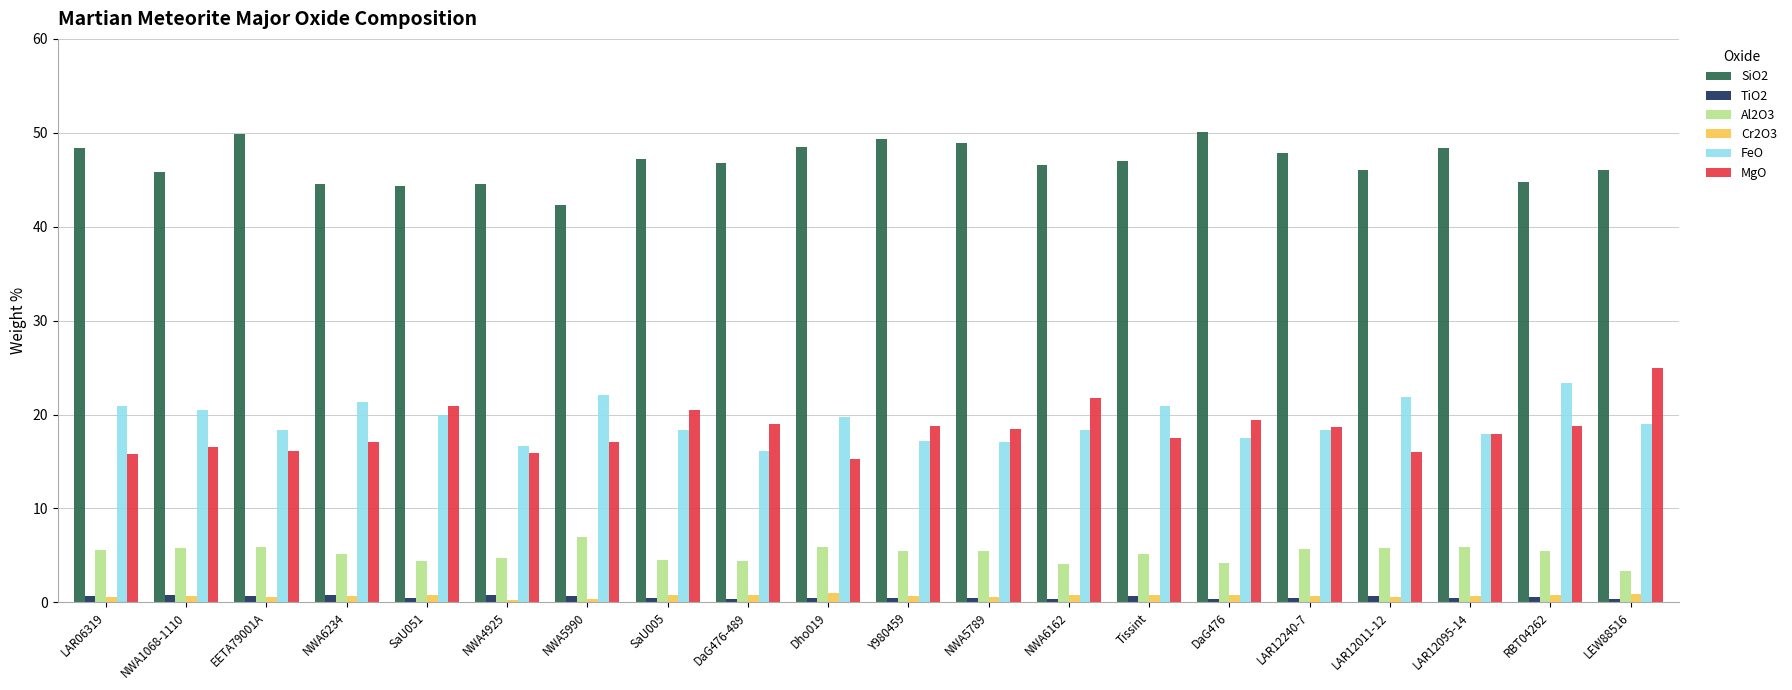

Is the value of MgO at SaU005 greater than the value of FeO at NWA5789?

Yes